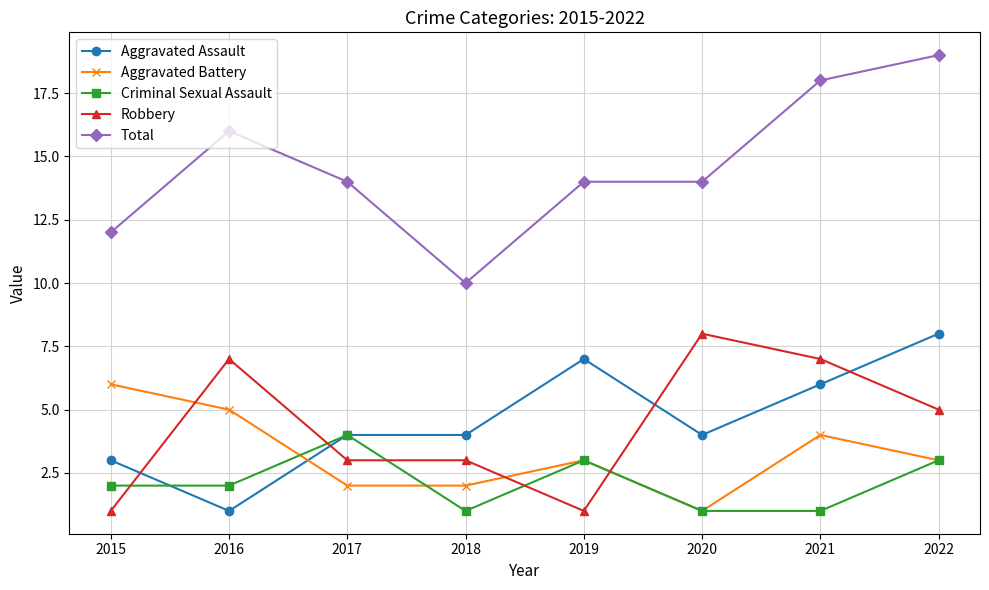

Which series has the largest range (max minus min)?

Total